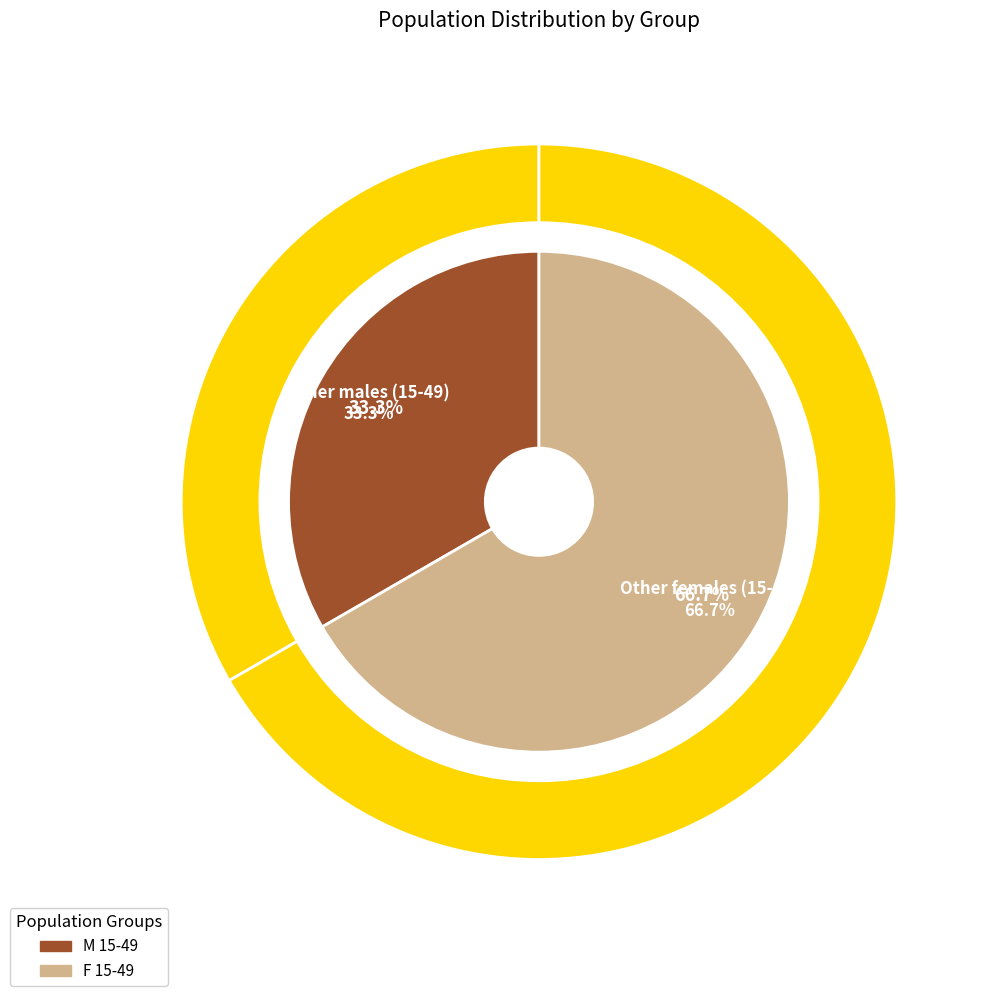

Which has a higher value, F 15-49 or M 15-49?

F 15-49